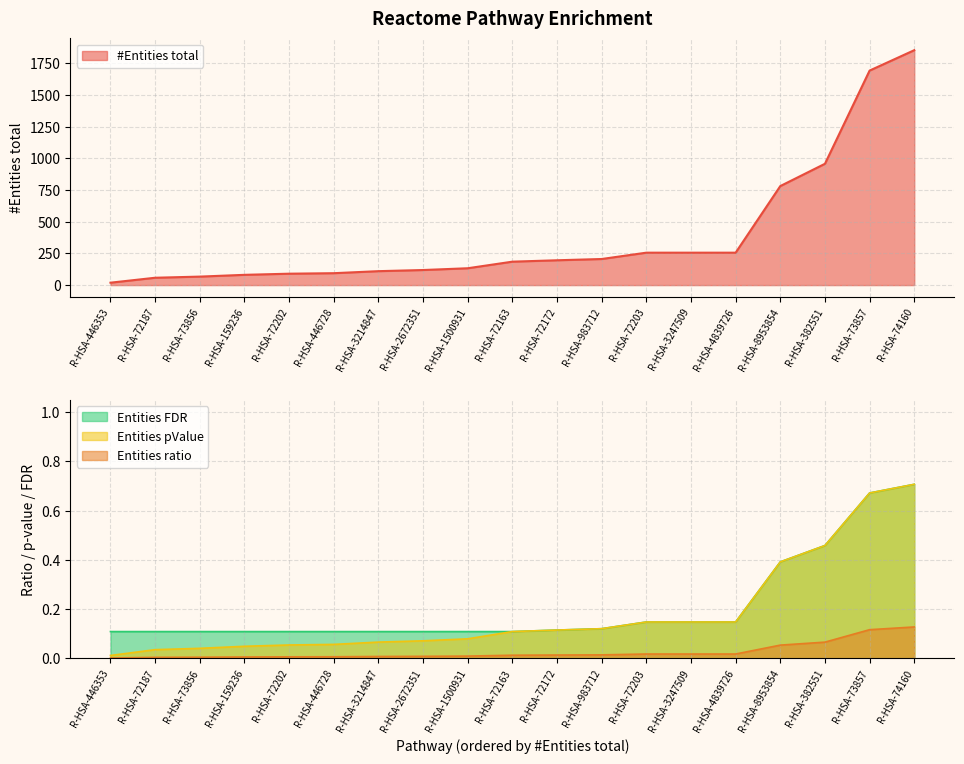

Rank the series at R-HSA-8953854 from highest to lowest value.

#Entities total, Entities pValue, Entities FDR, Entities ratio